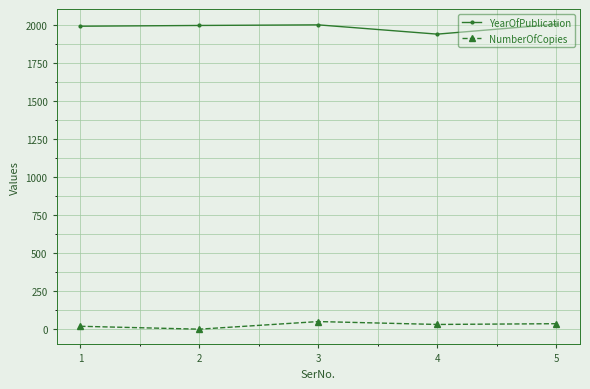

True or false: NumberOfCopies and YearOfPublication intersect in this chart.

False